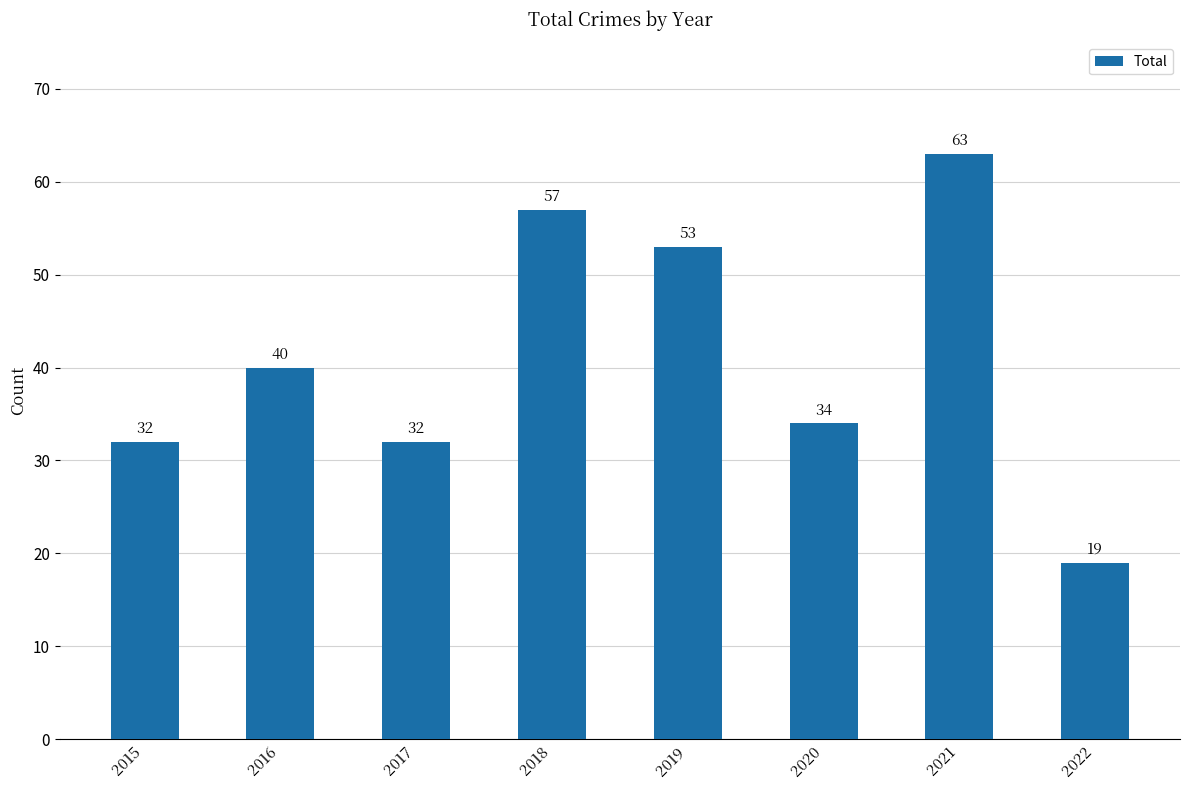

Reading left to right, what are all the values shown in this chart?

2015=32	2016=40	2017=32	2018=57	2019=53	2020=34	2021=63	2022=19